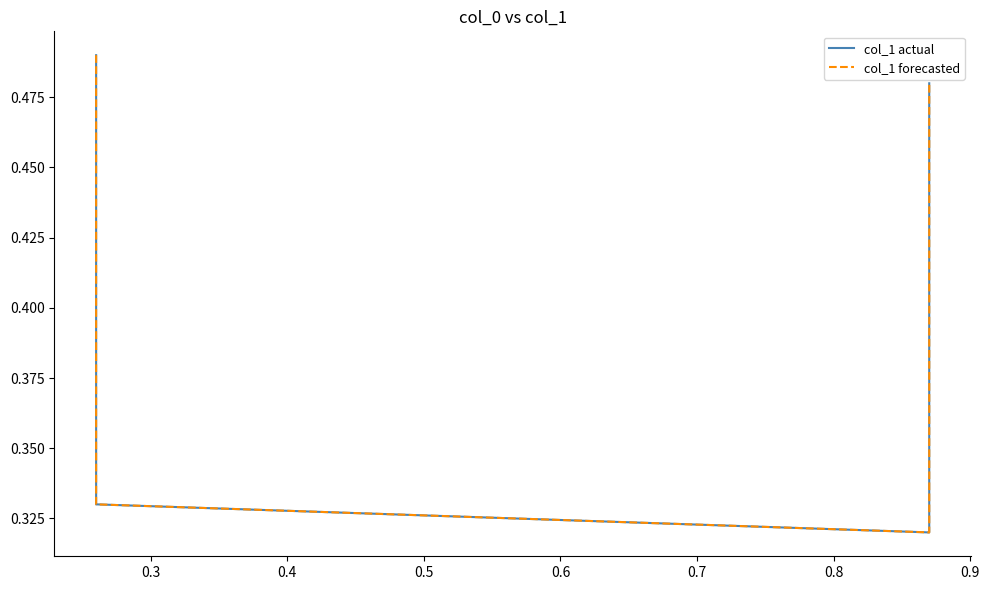

Read the col_1 actual value at 0.4.

0.3